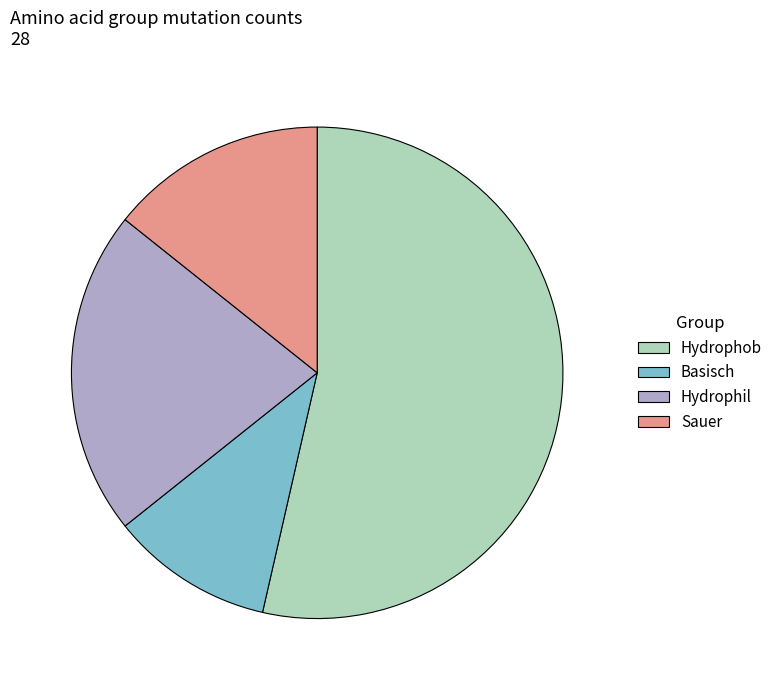

The Sauer slice represents 1% of the pie. True or false?

False